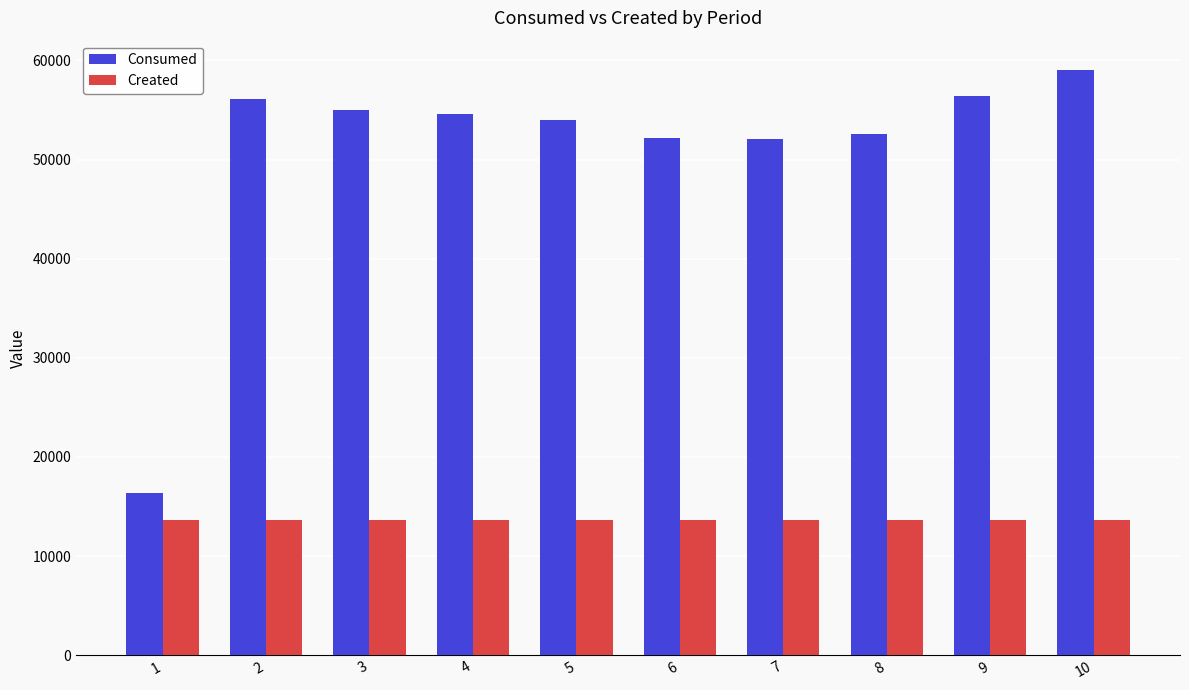

The value of Consumed at 4 is 28371.7. True or false?

False